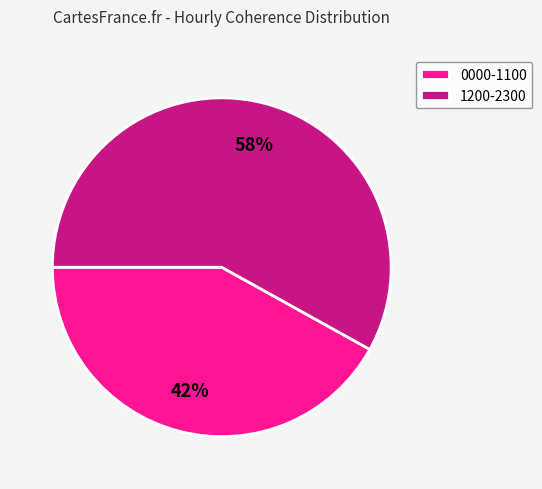

Which category has the biggest portion of the pie?

1200-2300